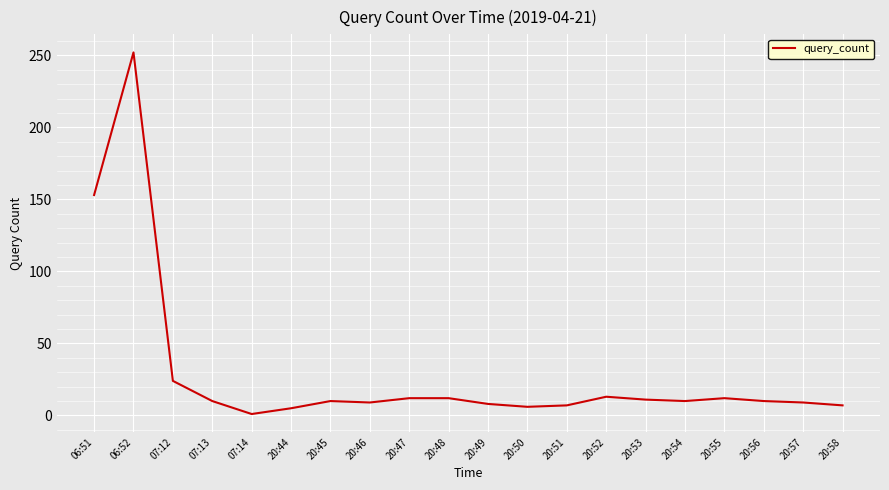

Which has a higher value, 20:44 or 20:45?

20:45